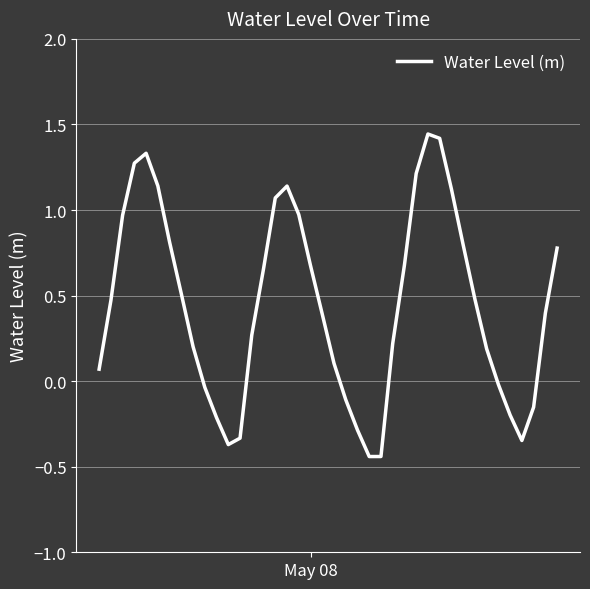

What is the difference between the maximum and minimum values?

1.9